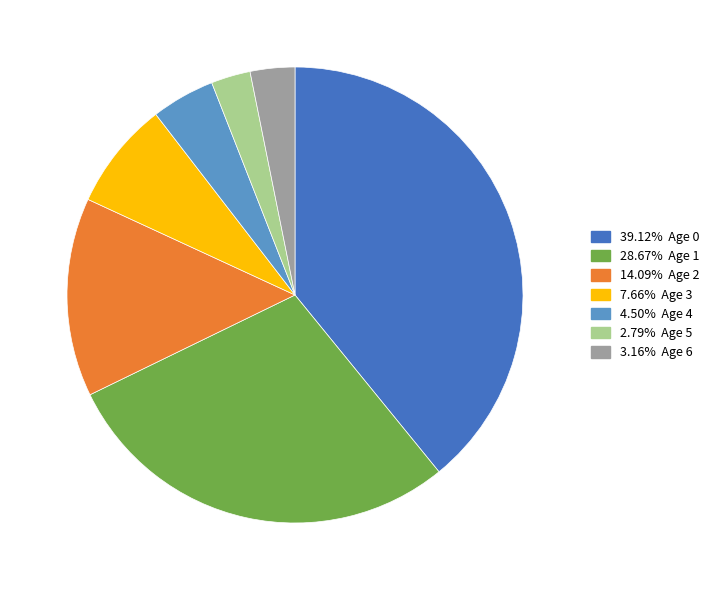

Is there any slice that represents more than half of the pie?

No